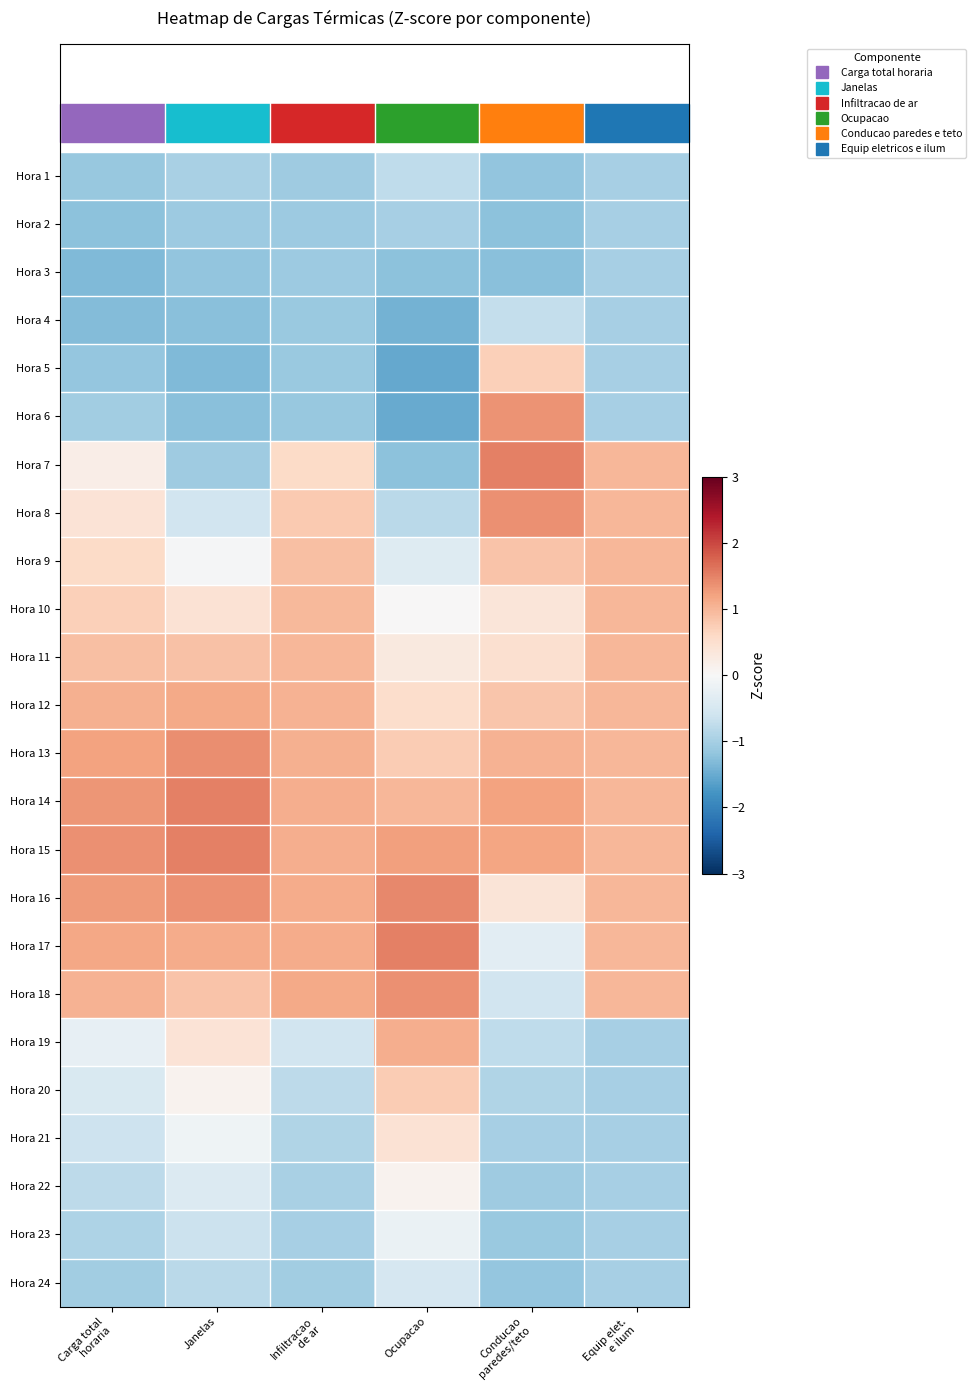

Reading left to right, transcribe all the data shown in this chart.

Hora 1: Carga total
horaria=-1.1	Janelas=-1.0	Infiltracao
de ar=-1.1	Ocupacao=-0.8	Conducao
paredes/teto=-1.2	Equip elet.
e ilum=-1.0
Hora 2: Carga total
horaria=-1.2	Janelas=-1.1	Infiltracao
de ar=-1.1	Ocupacao=-1.0	Conducao
paredes/teto=-1.2	Equip elet.
e ilum=-1.0
Hora 3: Carga total
horaria=-1.3	Janelas=-1.2	Infiltracao
de ar=-1.1	Ocupacao=-1.2	Conducao
paredes/teto=-1.3	Equip elet.
e ilum=-1.0
Hora 4: Carga total
horaria=-1.3	Janelas=-1.3	Infiltracao
de ar=-1.1	Ocupacao=-1.4	Conducao
paredes/teto=-0.7	Equip elet.
e ilum=-1.0
Hora 5: Carga total
horaria=-1.2	Janelas=-1.3	Infiltracao
de ar=-1.1	Ocupacao=-1.5	Conducao
paredes/teto=0.7	Equip elet.
e ilum=-1.0
Hora 6: Carga total
horaria=-1.0	Janelas=-1.3	Infiltracao
de ar=-1.1	Ocupacao=-1.5	Conducao
paredes/teto=1.3	Equip elet.
e ilum=-1.0
Hora 7: Carga total
horaria=0.2	Janelas=-1.1	Infiltracao
de ar=0.6	Ocupacao=-1.2	Conducao
paredes/teto=1.5	Equip elet.
e ilum=1.0
Hora 8: Carga total
horaria=0.4	Janelas=-0.6	Infiltracao
de ar=0.8	Ocupacao=-0.8	Conducao
paredes/teto=1.4	Equip elet.
e ilum=1.0
Hora 9: Carga total
horaria=0.6	Janelas=-0.0	Infiltracao
de ar=0.9	Ocupacao=-0.4	Conducao
paredes/teto=0.9	Equip elet.
e ilum=1.0
Hora 10: Carga total
horaria=0.7	Janelas=0.4	Infiltracao
de ar=1.0	Ocupacao=0.0	Conducao
paredes/teto=0.4	Equip elet.
e ilum=1.0
Hora 11: Carga total
horaria=0.9	Janelas=0.9	Infiltracao
de ar=1.0	Ocupacao=0.3	Conducao
paredes/teto=0.5	Equip elet.
e ilum=1.0
Hora 12: Carga total
horaria=1.1	Janelas=1.1	Infiltracao
de ar=1.0	Ocupacao=0.5	Conducao
paredes/teto=0.8	Equip elet.
e ilum=1.0
Hora 13: Carga total
horaria=1.2	Janelas=1.4	Infiltracao
de ar=1.1	Ocupacao=0.8	Conducao
paredes/teto=1.0	Equip elet.
e ilum=1.0
Hora 14: Carga total
horaria=1.3	Janelas=1.5	Infiltracao
de ar=1.1	Ocupacao=1.0	Conducao
paredes/teto=1.2	Equip elet.
e ilum=1.0
Hora 15: Carga total
horaria=1.4	Janelas=1.5	Infiltracao
de ar=1.1	Ocupacao=1.2	Conducao
paredes/teto=1.2	Equip elet.
e ilum=1.0
Hora 16: Carga total
horaria=1.3	Janelas=1.4	Infiltracao
de ar=1.1	Ocupacao=1.4	Conducao
paredes/teto=0.4	Equip elet.
e ilum=1.0
Hora 17: Carga total
horaria=1.2	Janelas=1.1	Infiltracao
de ar=1.1	Ocupacao=1.5	Conducao
paredes/teto=-0.3	Equip elet.
e ilum=1.0
Hora 18: Carga total
horaria=1.0	Janelas=0.9	Infiltracao
de ar=1.1	Ocupacao=1.4	Conducao
paredes/teto=-0.6	Equip elet.
e ilum=1.0
Hora 19: Carga total
horaria=-0.3	Janelas=0.4	Infiltracao
de ar=-0.6	Ocupacao=1.1	Conducao
paredes/teto=-0.8	Equip elet.
e ilum=-1.0
Hora 20: Carga total
horaria=-0.5	Janelas=0.1	Infiltracao
de ar=-0.8	Ocupacao=0.8	Conducao
paredes/teto=-0.9	Equip elet.
e ilum=-1.0
Hora 21: Carga total
horaria=-0.6	Janelas=-0.1	Infiltracao
de ar=-0.9	Ocupacao=0.4	Conducao
paredes/teto=-1.0	Equip elet.
e ilum=-1.0
Hora 22: Carga total
horaria=-0.8	Janelas=-0.4	Infiltracao
de ar=-1.0	Ocupacao=0.1	Conducao
paredes/teto=-1.1	Equip elet.
e ilum=-1.0
Hora 23: Carga total
horaria=-0.9	Janelas=-0.6	Infiltracao
de ar=-1.0	Ocupacao=-0.2	Conducao
paredes/teto=-1.1	Equip elet.
e ilum=-1.0
Hora 24: Carga total
horaria=-1.0	Janelas=-0.8	Infiltracao
de ar=-1.0	Ocupacao=-0.5	Conducao
paredes/teto=-1.2	Equip elet.
e ilum=-1.0